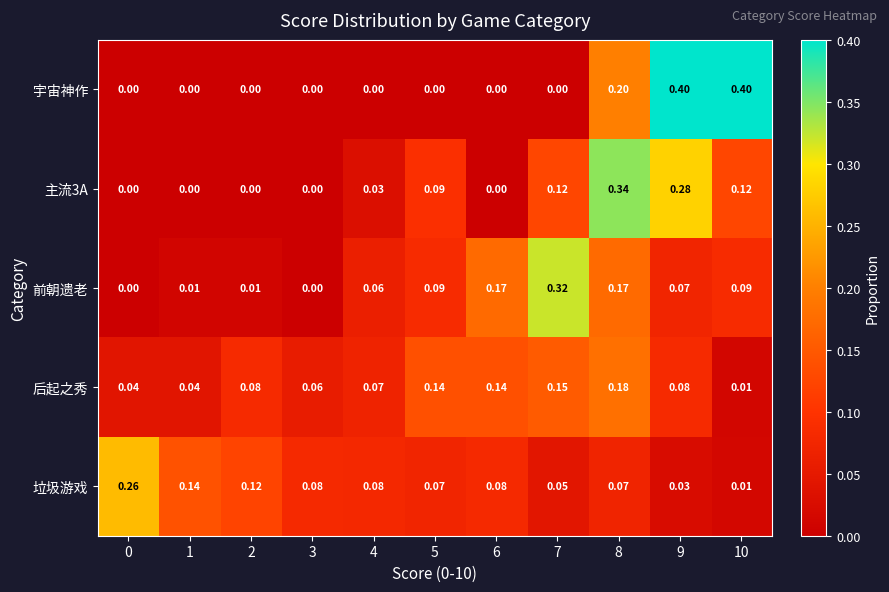

At which category is the sum across all series the highest?

8